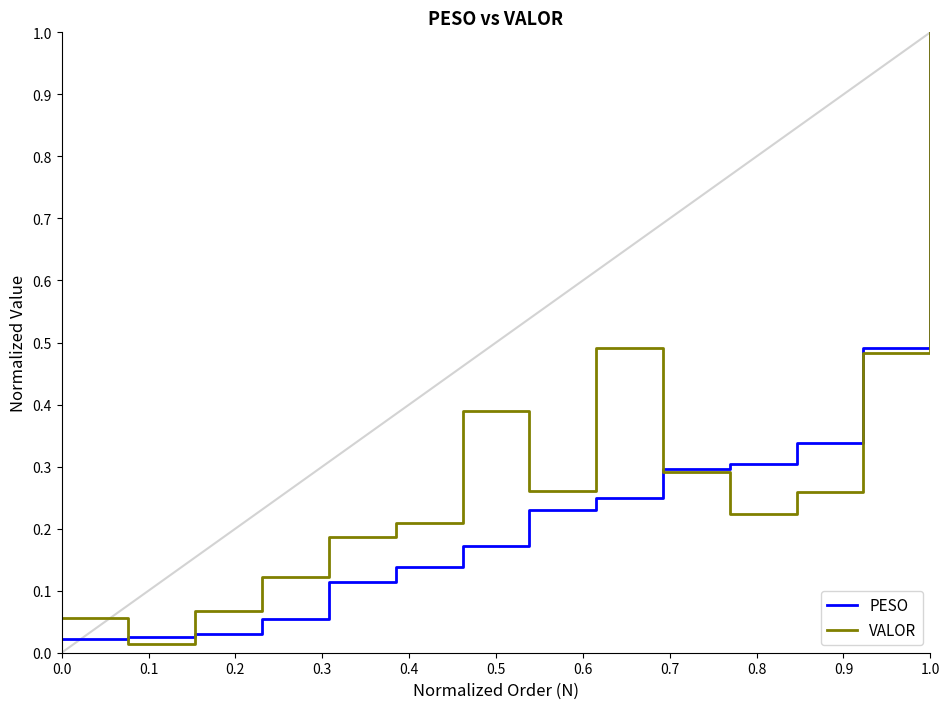

What is the maximum value shown in the chart?

1.0